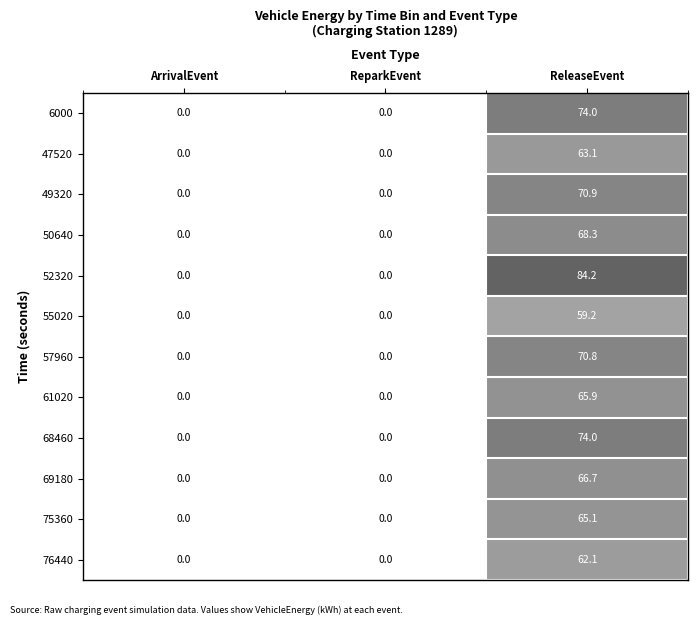

The value of 75360 at ReparkEvent is 0.0. True or false?

True